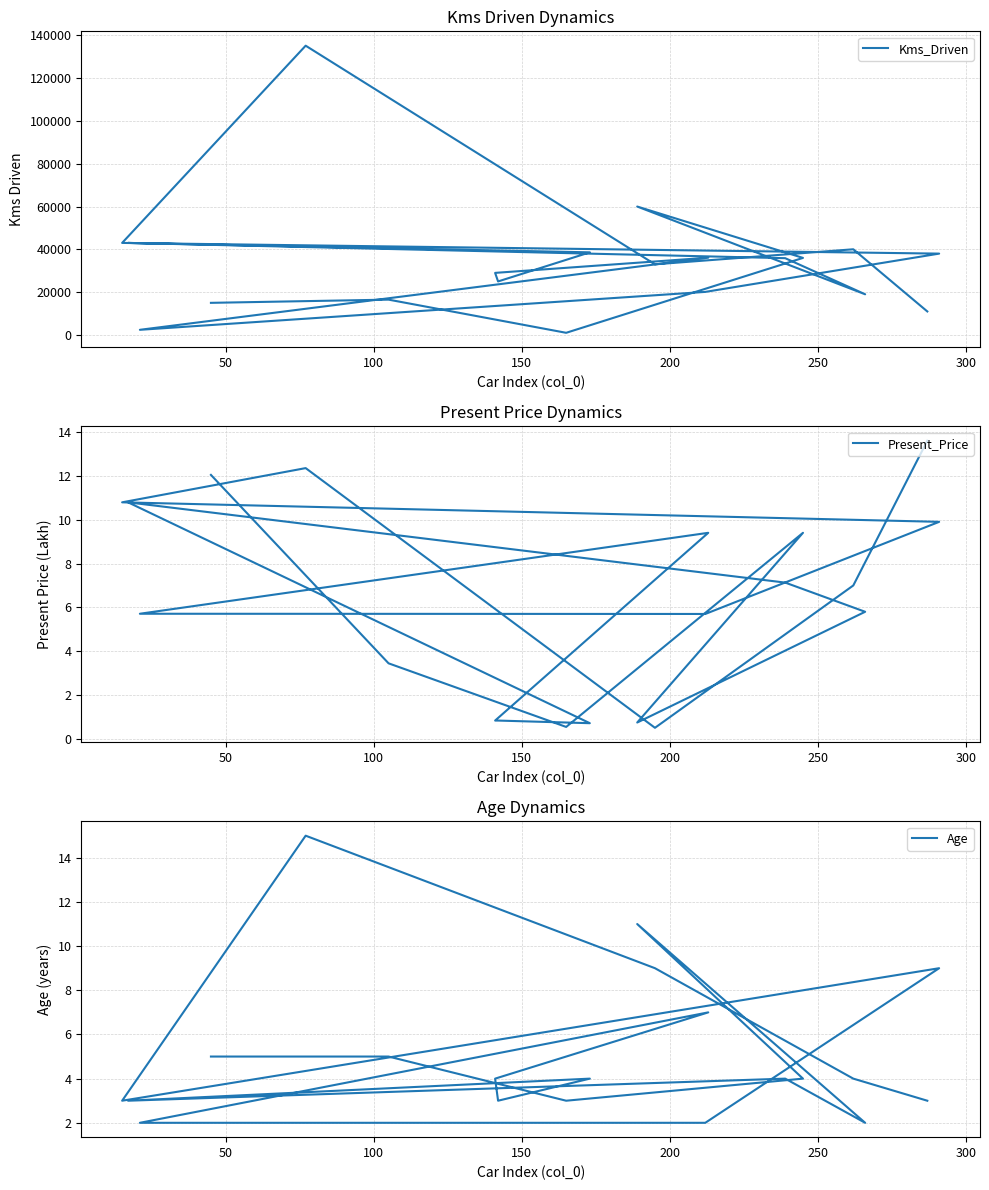

At how many categories does at least one series exceed 46262?

2